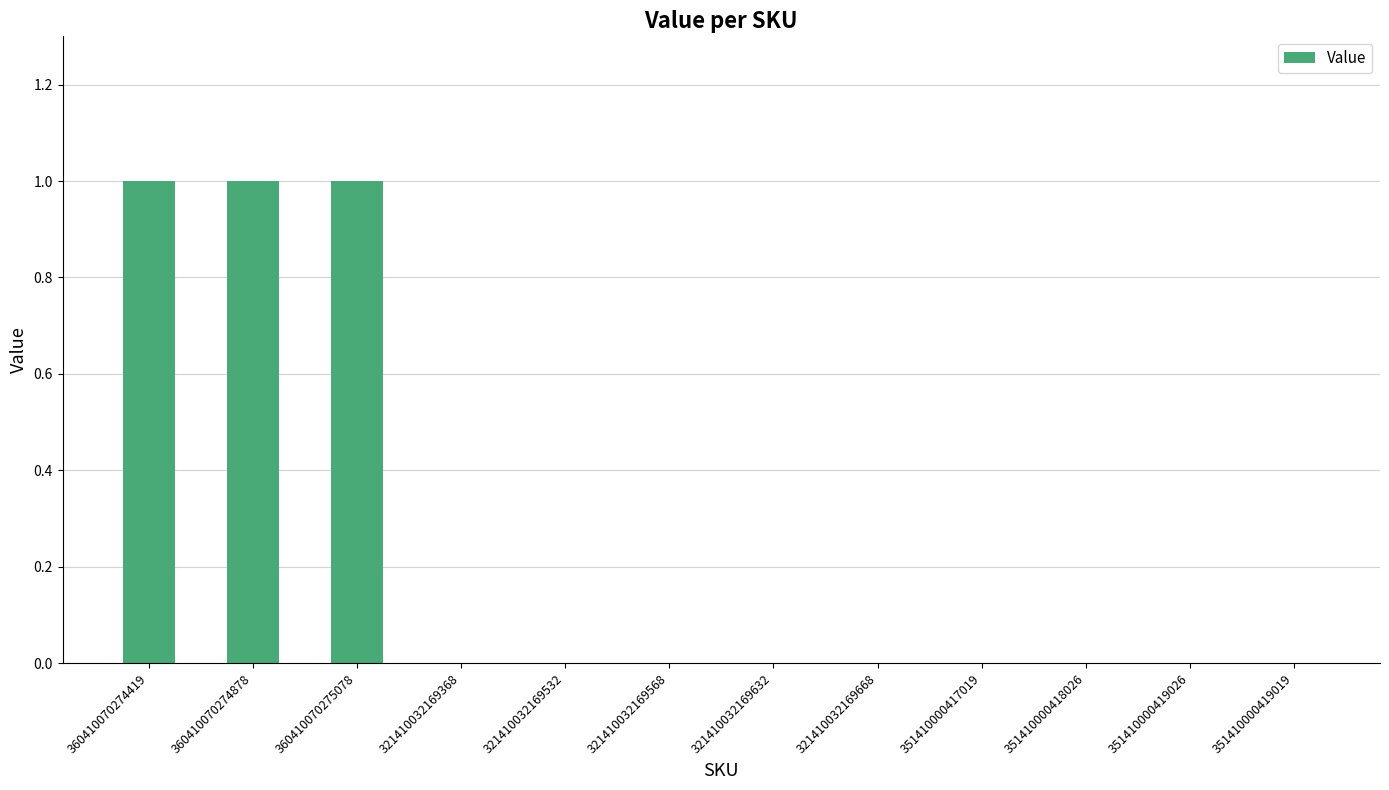

Approximately how many times larger is the value at 360410070274419 compared to 360410070274878?

1.0